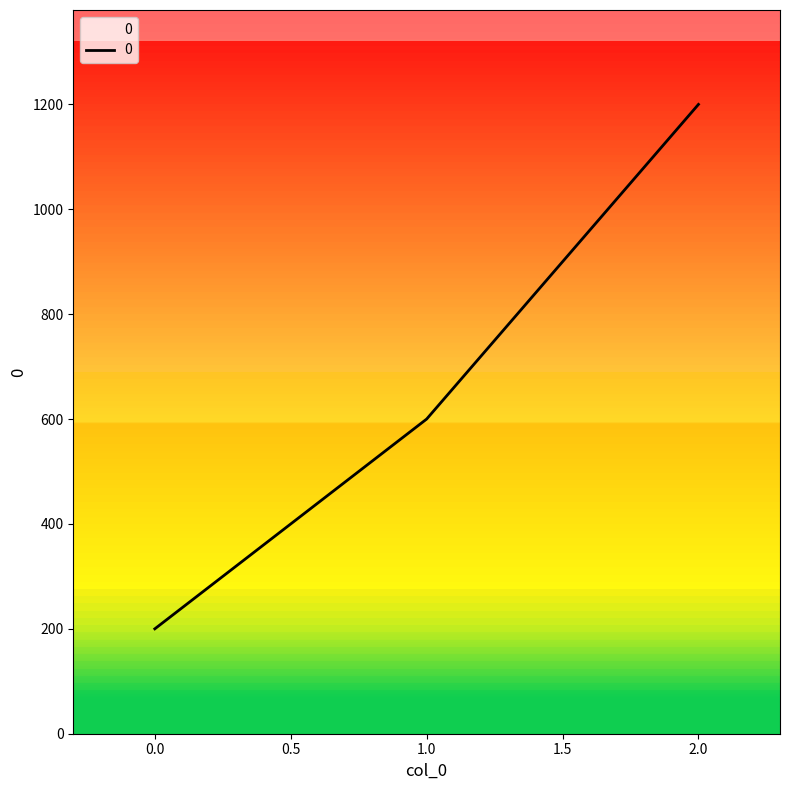

What is the sum of all values?

2000